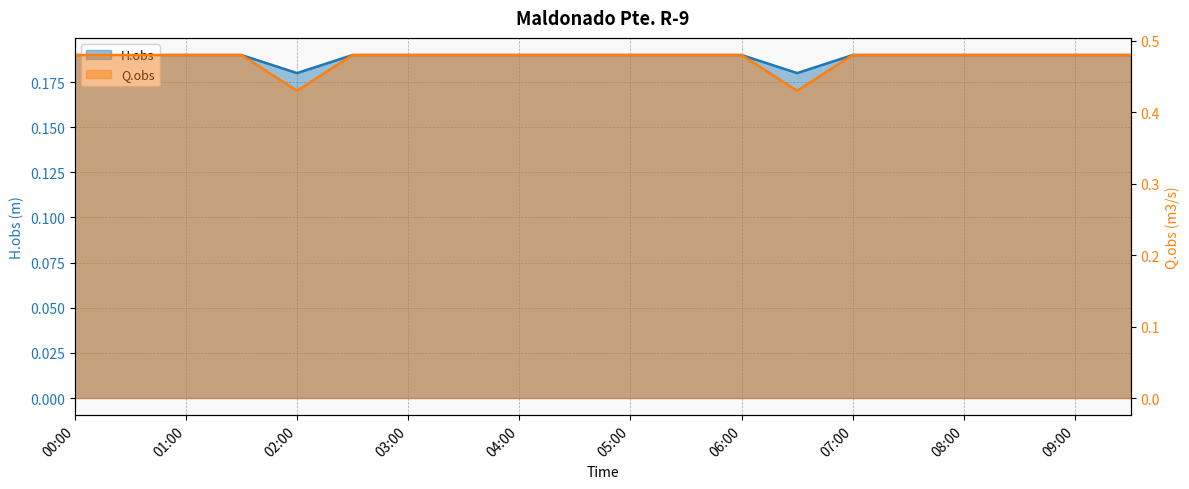

How many categories are shown in the chart?

20